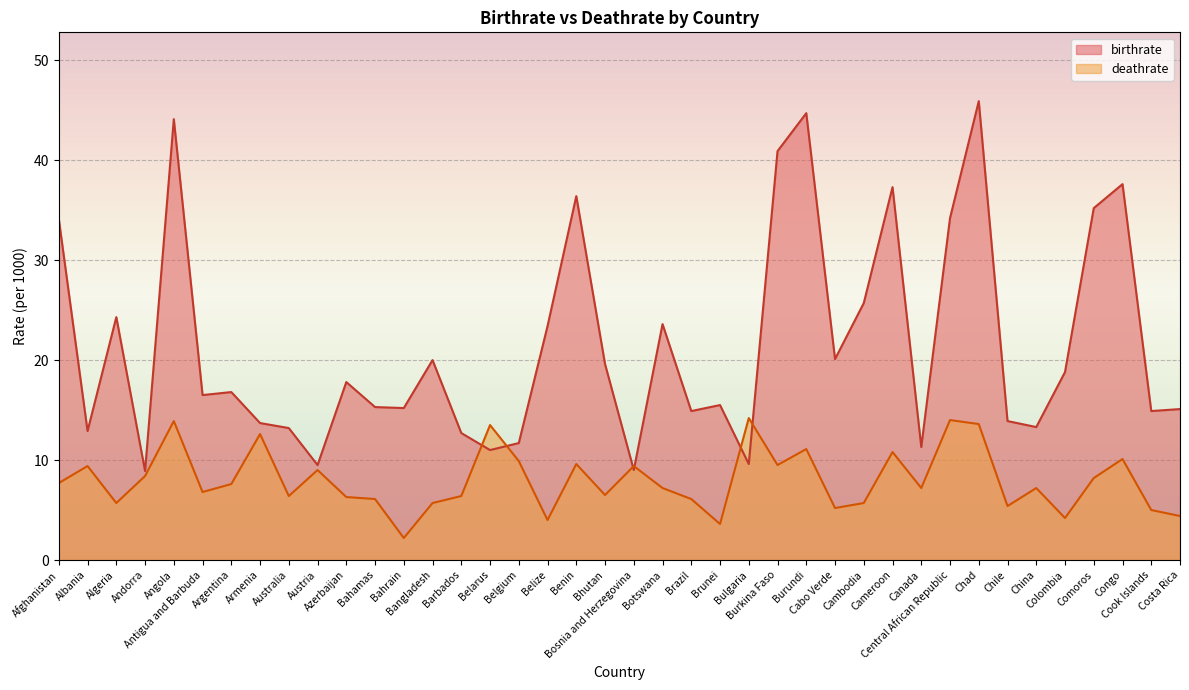

What is the sum of all birthrate values?

858.6